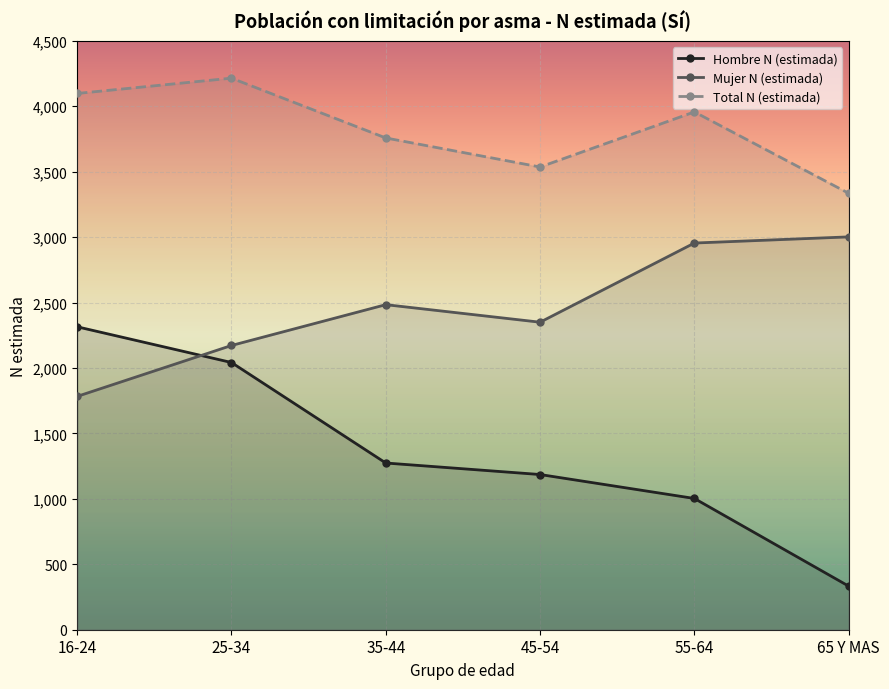

Which series has the largest total across all categories?

Total N (estimada)